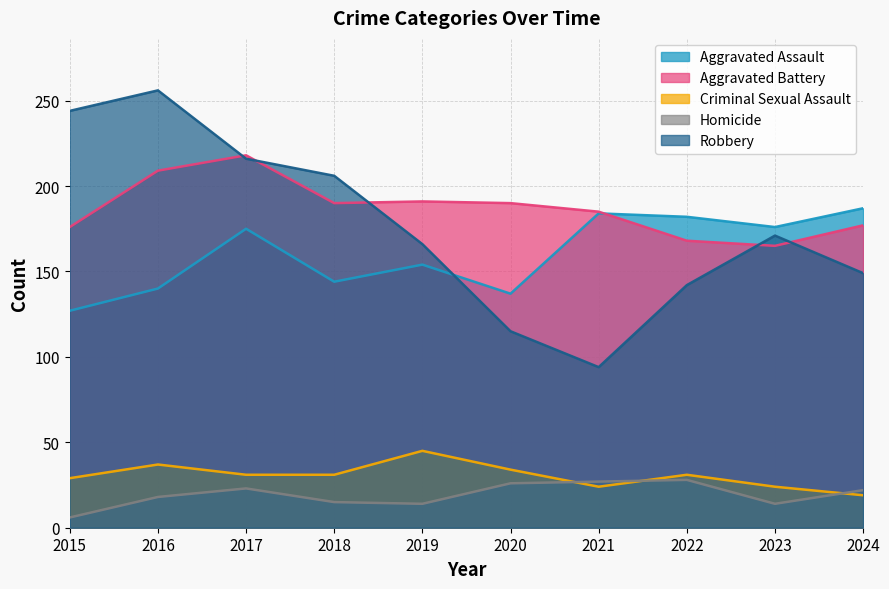

Between 2023 and 2022, which is larger?

2022